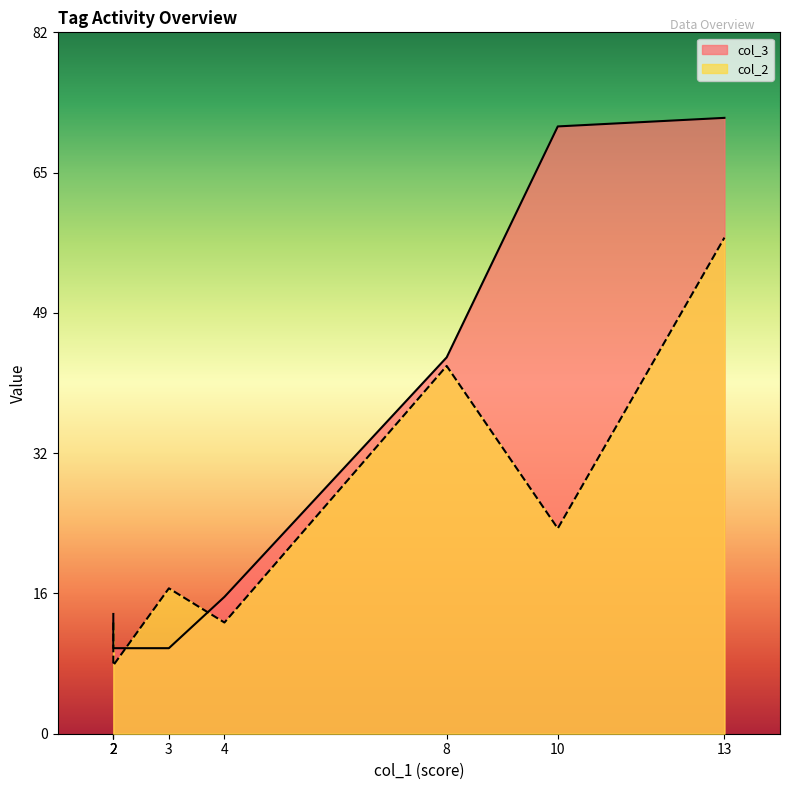

Which series has the largest total across all categories?

col_3